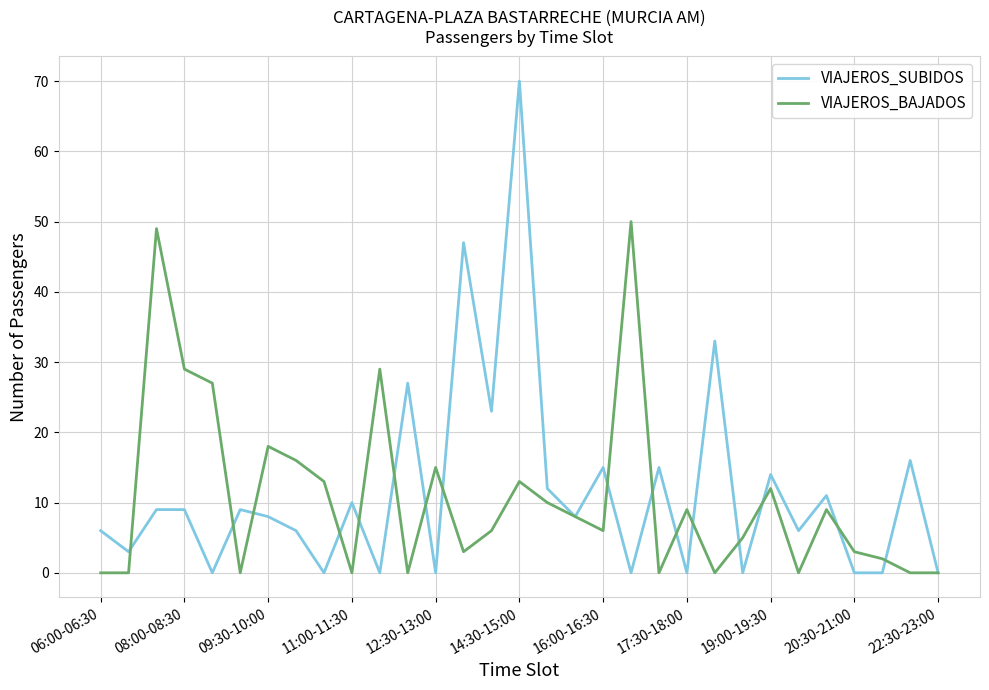

What is the highest value of the VIAJEROS_SUBIDOS series?

70